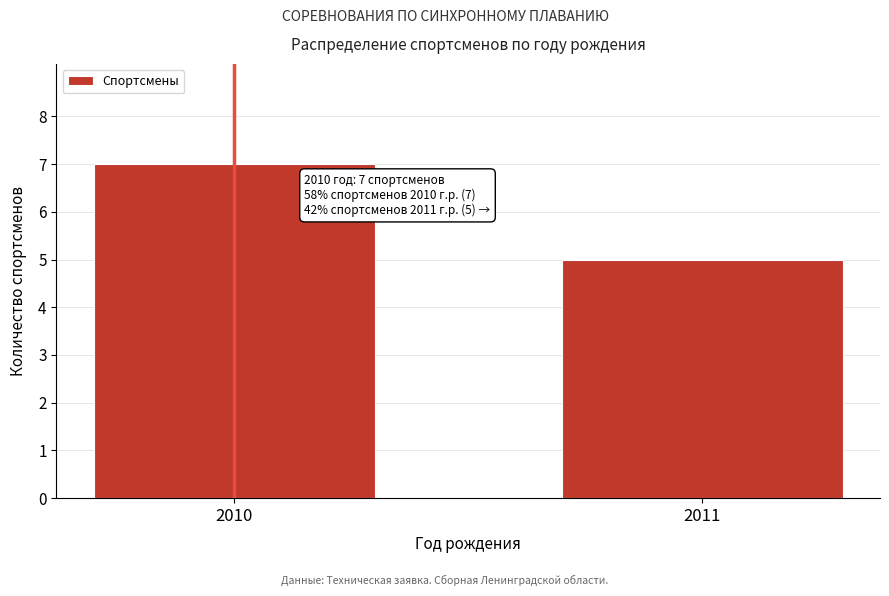

Reading right to left, list all the values displayed in this chart.

2011=5	2010=7